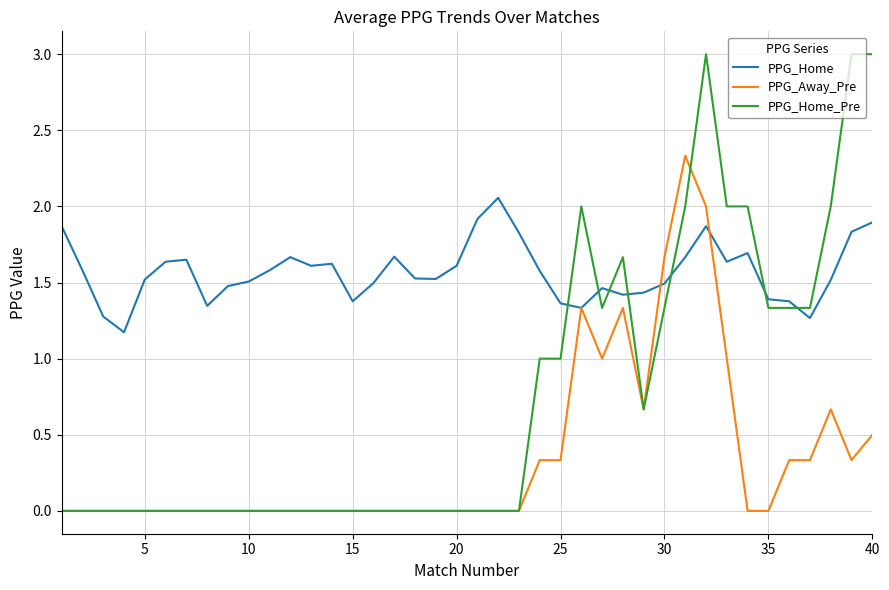

What is the greatest value displayed?

3.0